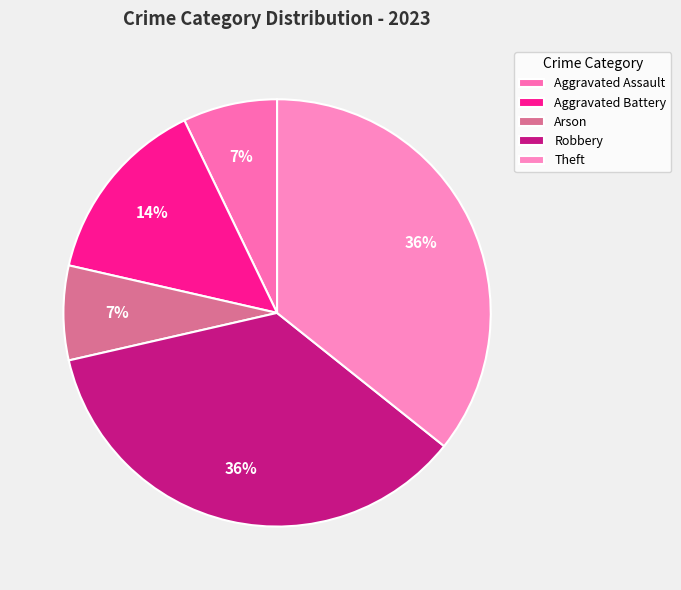

Is it true that Theft is 36% of the pie?

True